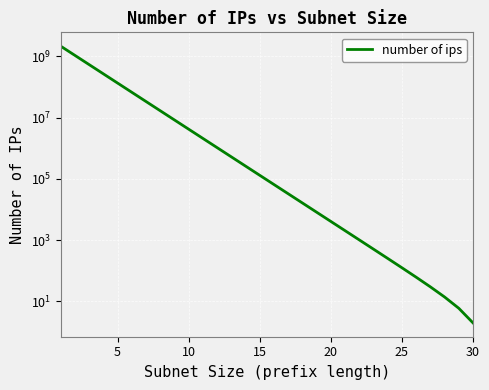

Reading left to right, transcribe all the data shown in this chart.

2147483646	1073741822	536870910	268435454	134217726	67108862	33554430	16777214	8388606	4194302	2097150	1048574	524286	262142	131070	65534	32766	16382	8190	4094	2046	1022	510	254	126	62	30	14	6	2